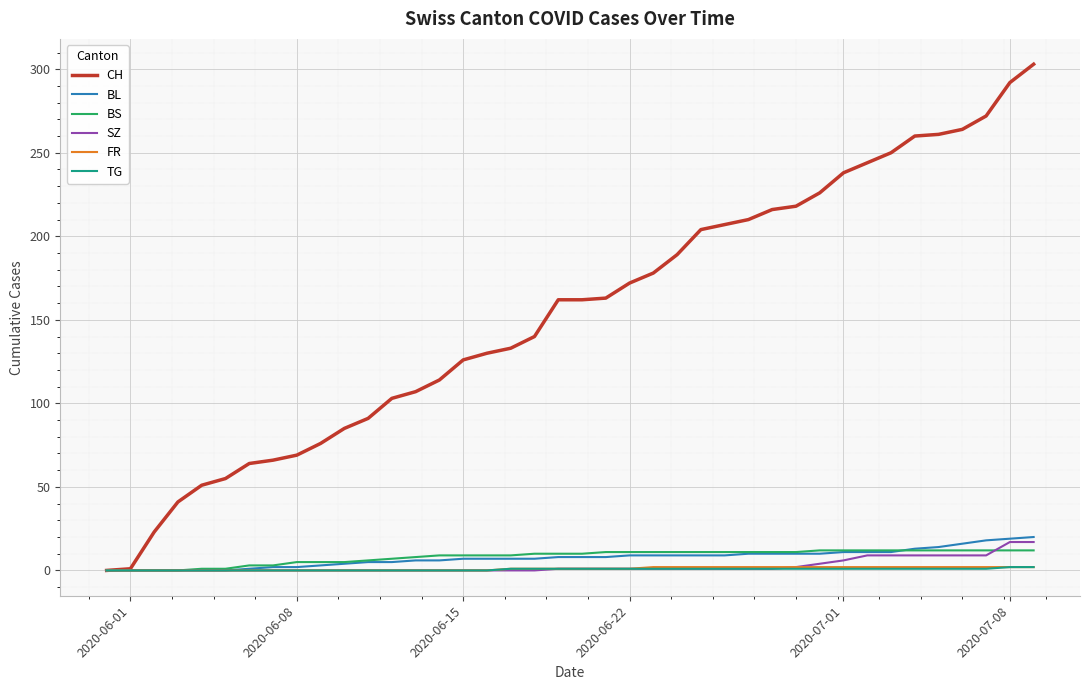

What is the greatest value displayed?

303